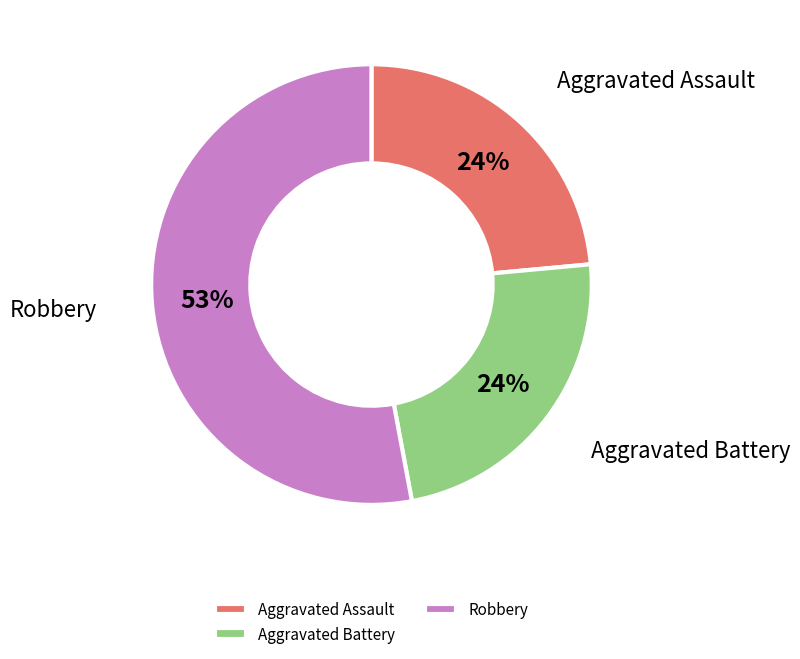

Combined, do Aggravated Battery and Aggravated Assault account for over 50%?

No